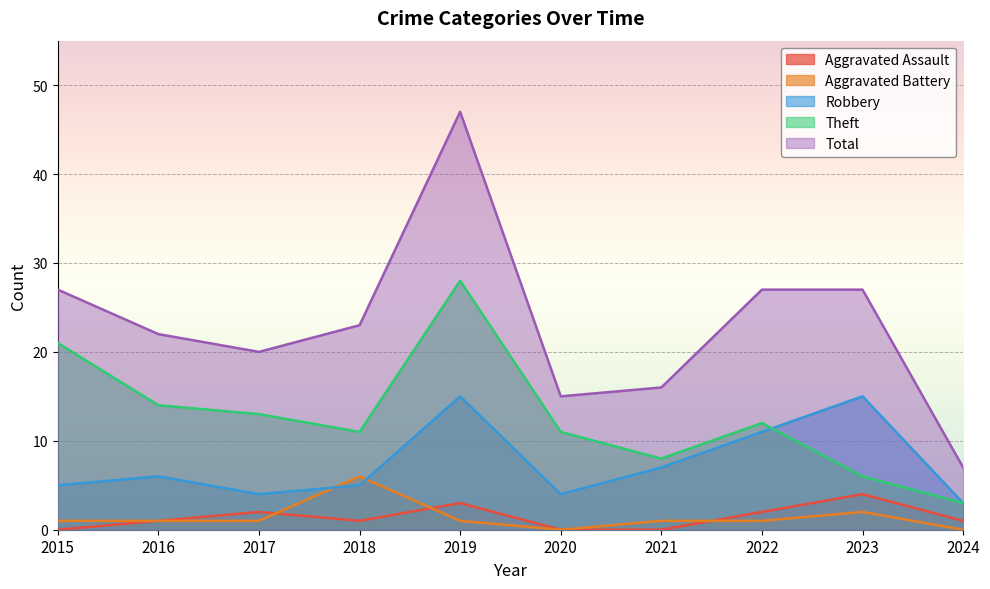

True or false: Aggravated Battery has more than 0 interior local peaks.

True